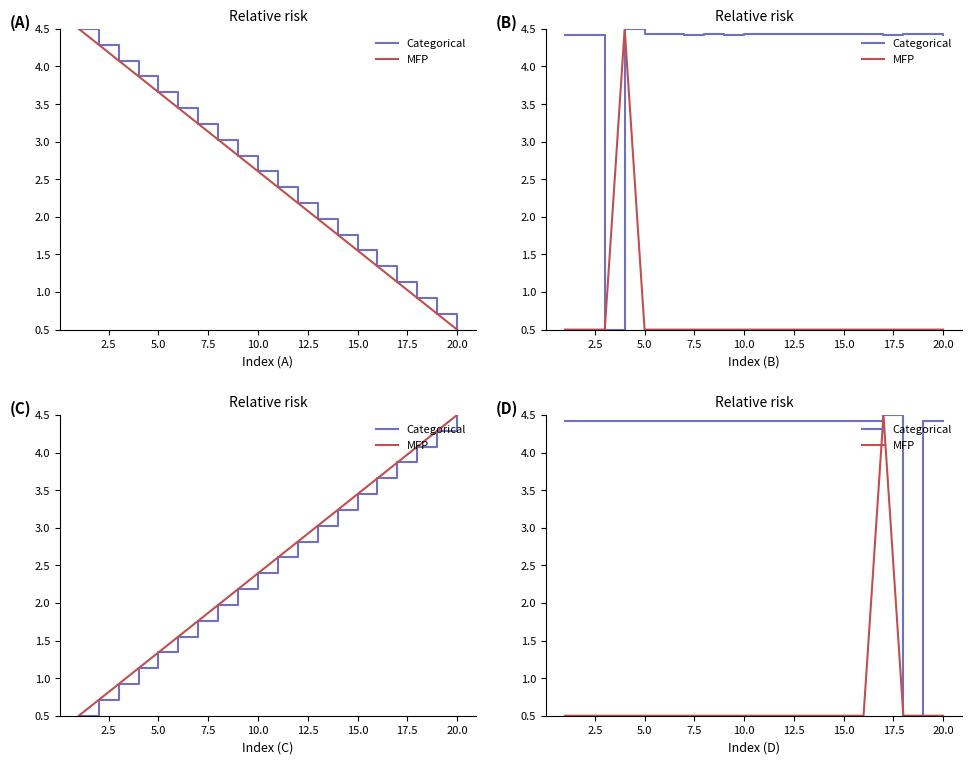

True or false: Categorical and MFP intersect in this chart.

False